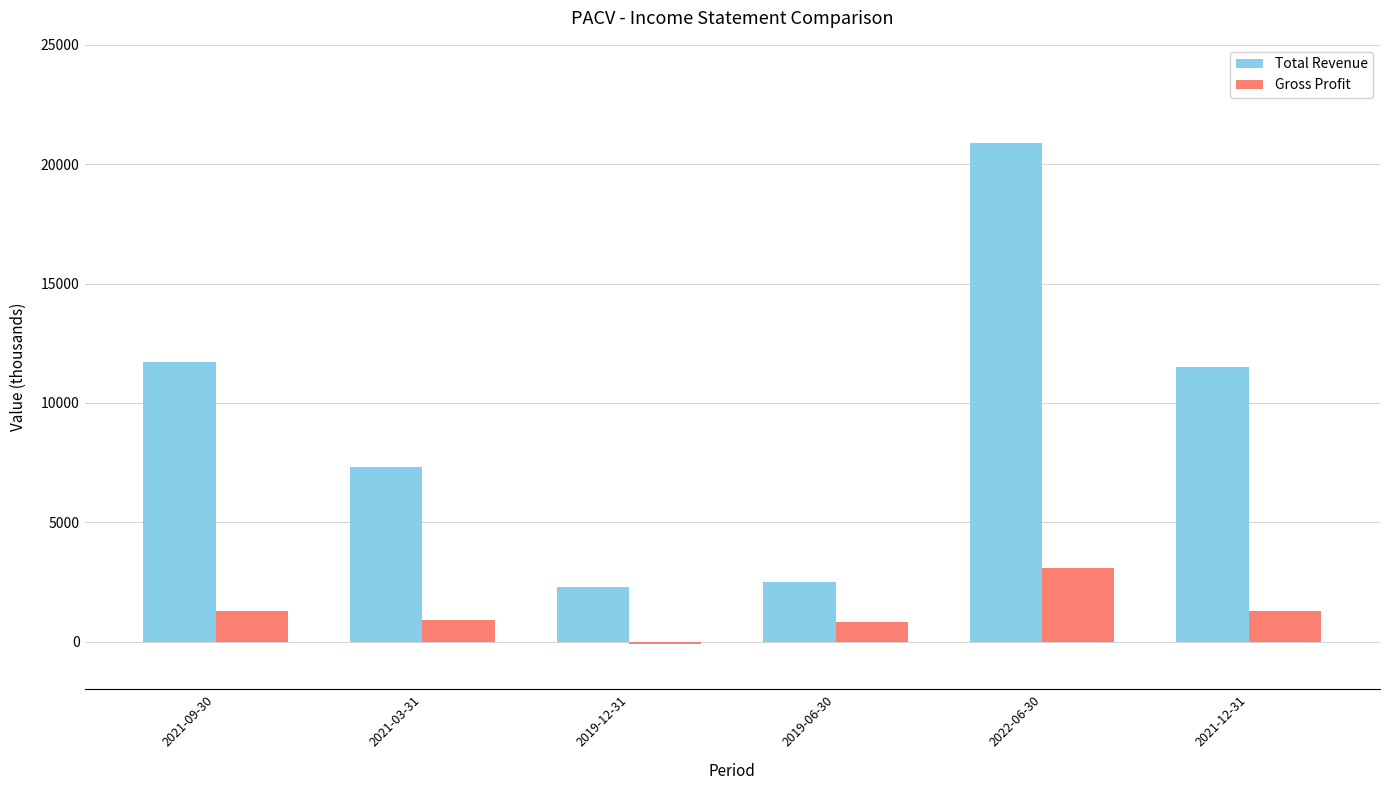

List the series in order of their peak value, highest first.

Total Revenue, Gross Profit